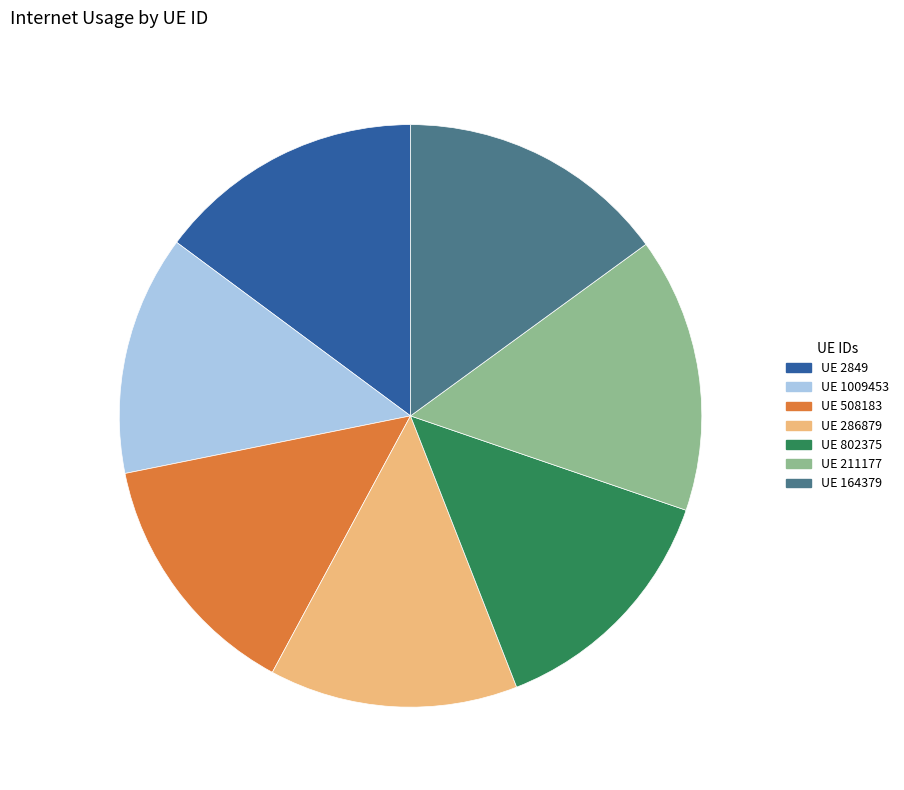

Combined, do UE 211177 and UE 2849 account for over 50%?

No